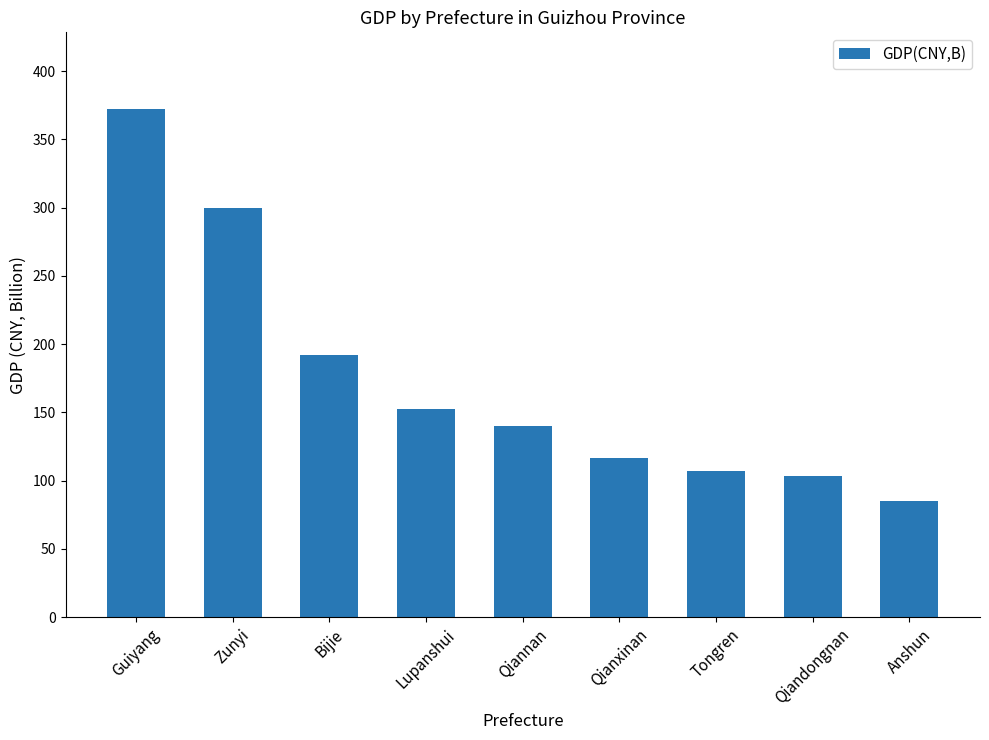

The chart shows a value of 106.7 at Tongren. True or false?

True